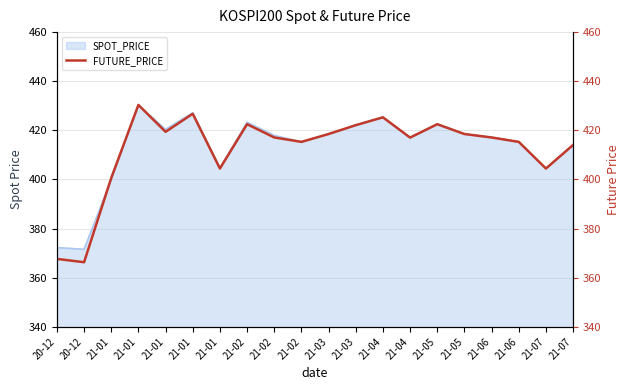

What is the average value?

412.3